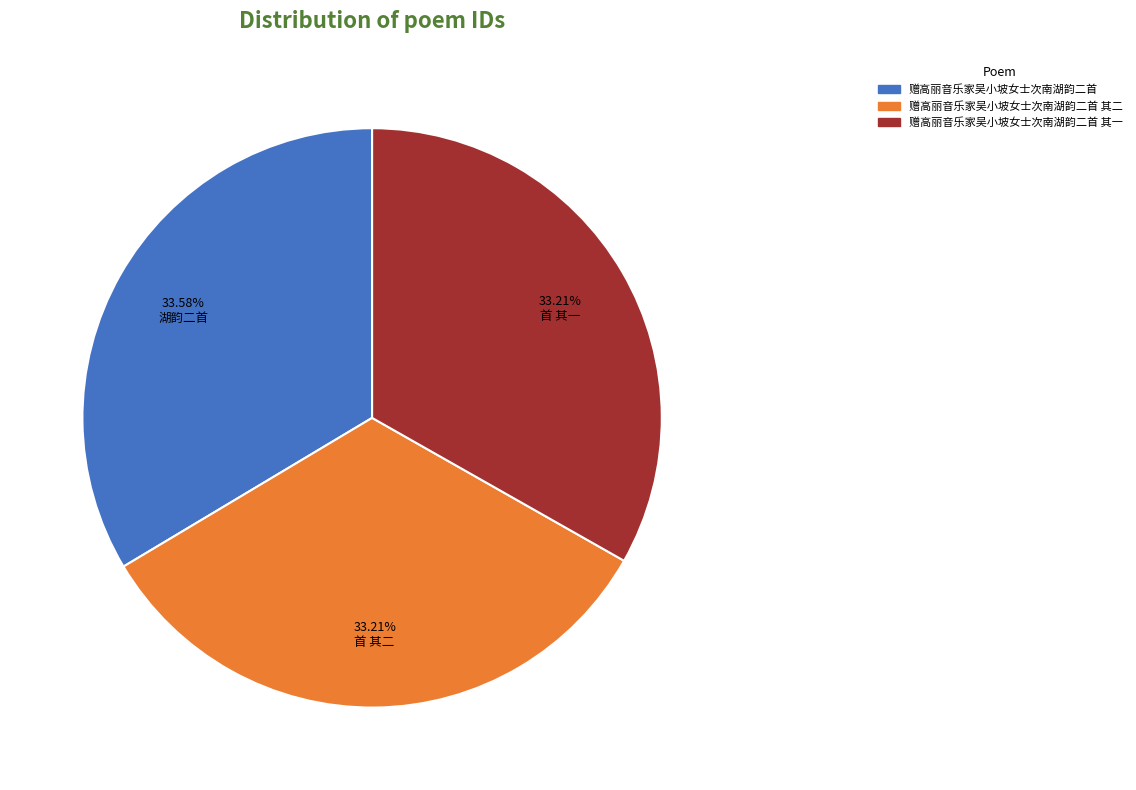

Does any single category account for the majority?

No